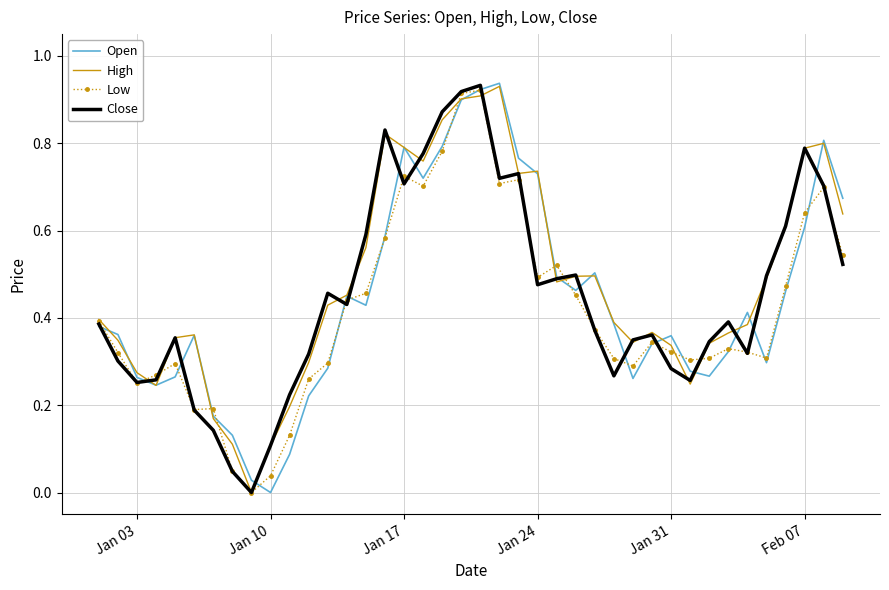

What are all the series names shown in the legend?

Open, High, Low, Close